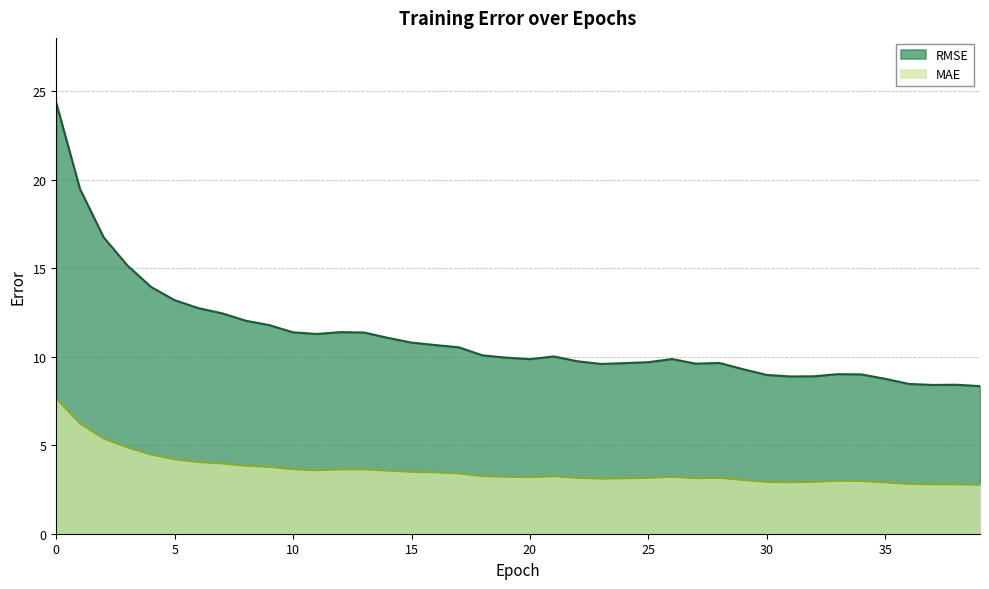

The RMSE series shows 10.0 at 21. True or false?

True